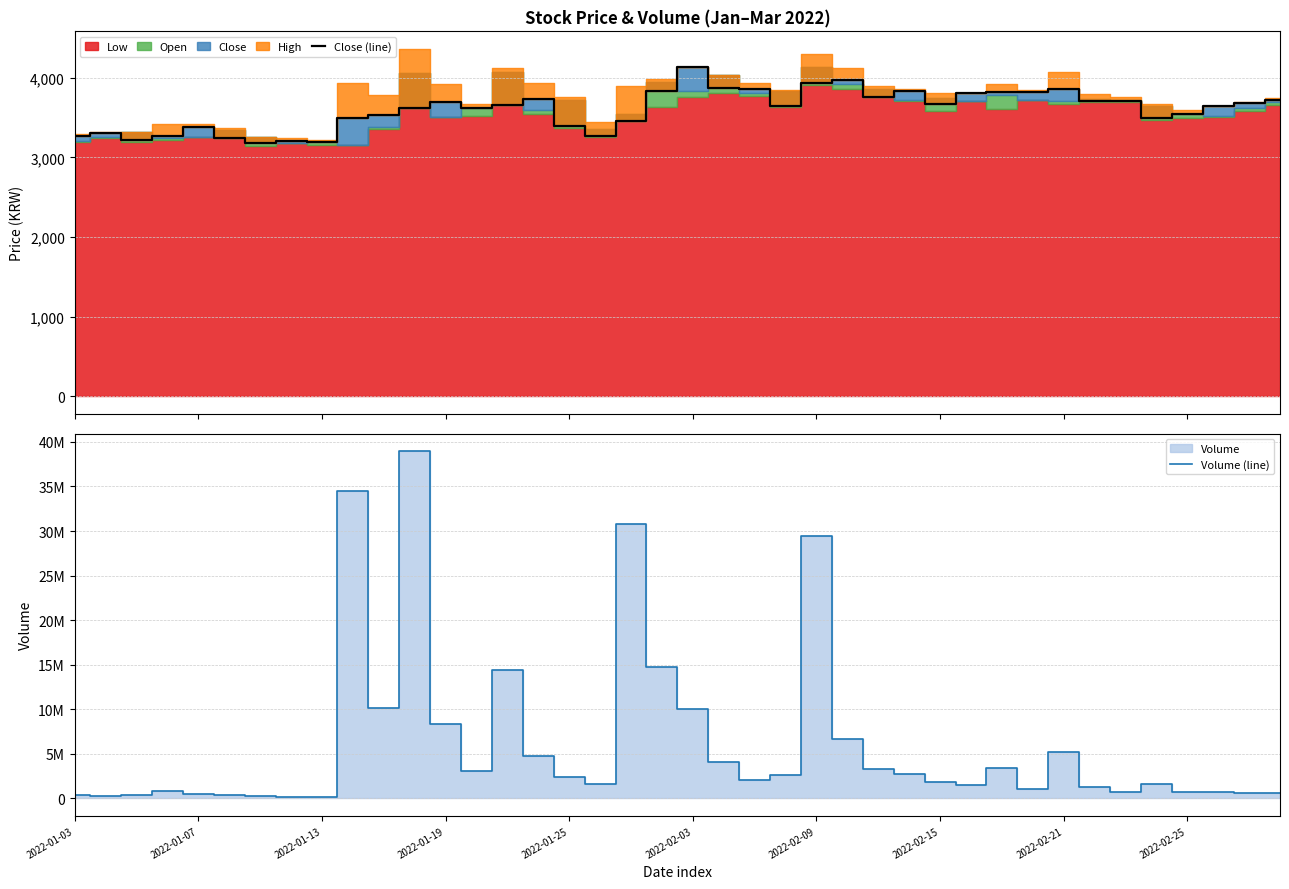

Does the chart have visible grid lines?

Yes